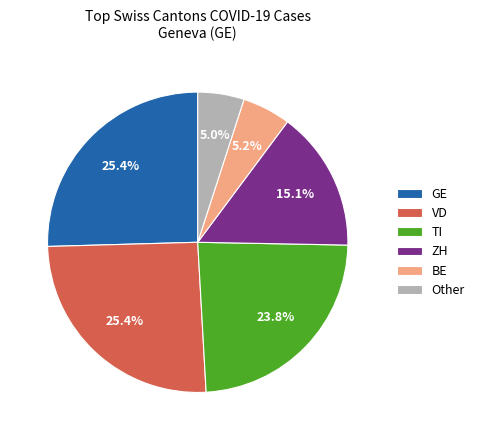

Combined, what portion of the pie is GE and VD?

50.9%